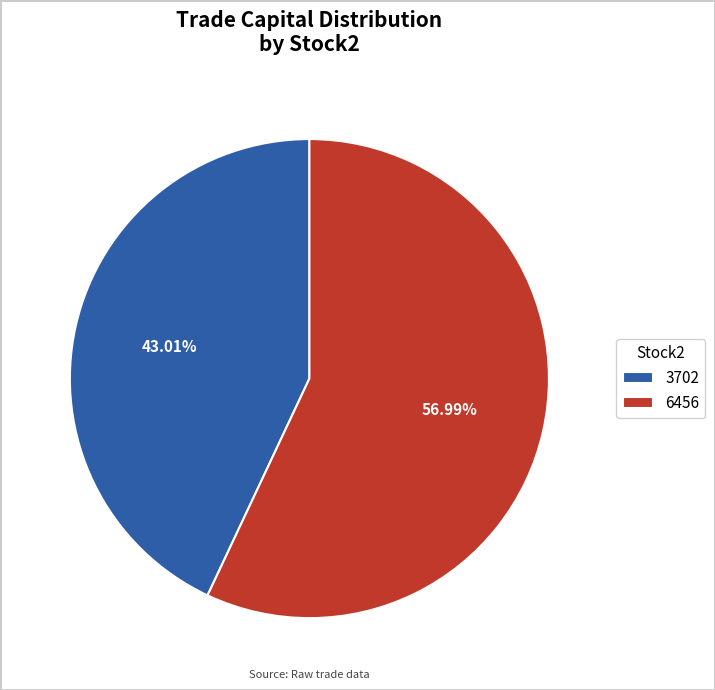

True or false: 3702 accounts for 52% of the total.

False